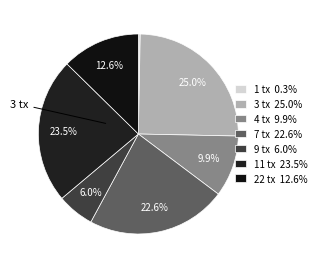

Is there any slice that represents more than half of the pie?

No